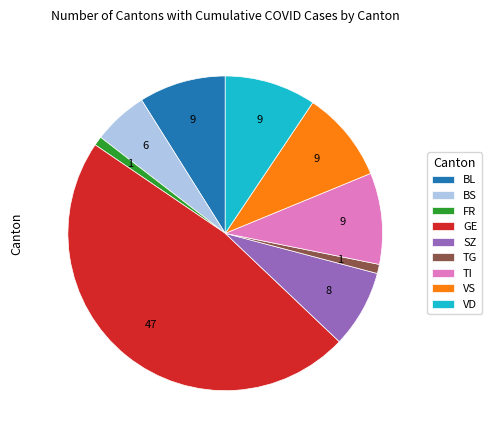

What is the ratio of the value at BL to the value at VD?

0.9